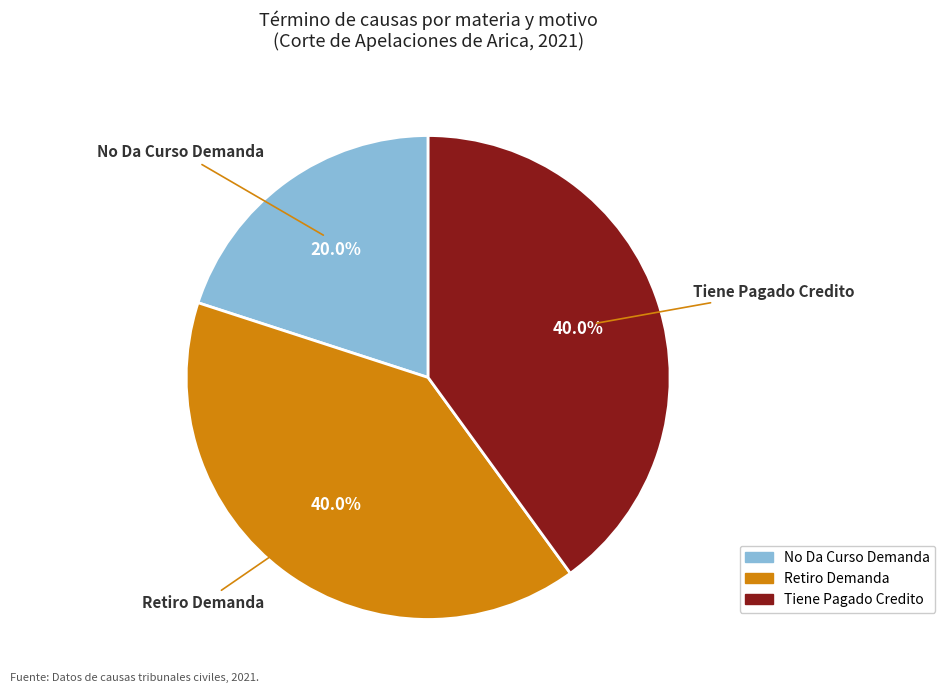

Combined, do Retiro Demanda and No Da Curso Demanda account for over 50%?

Yes